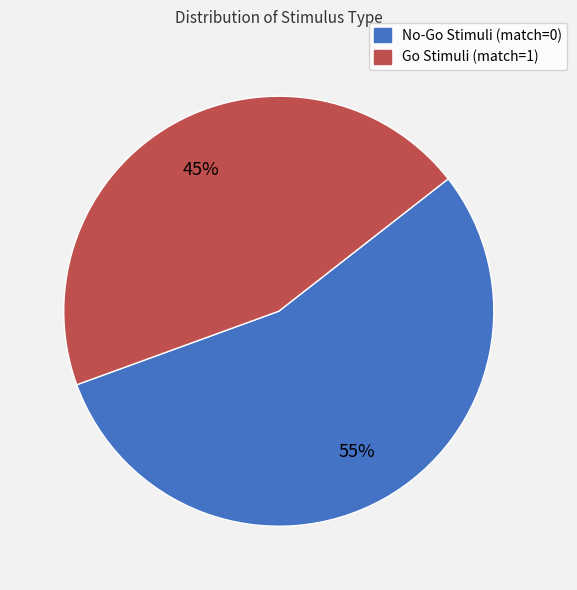

Does Go Stimuli (match=1) account for over 50% of the chart?

No